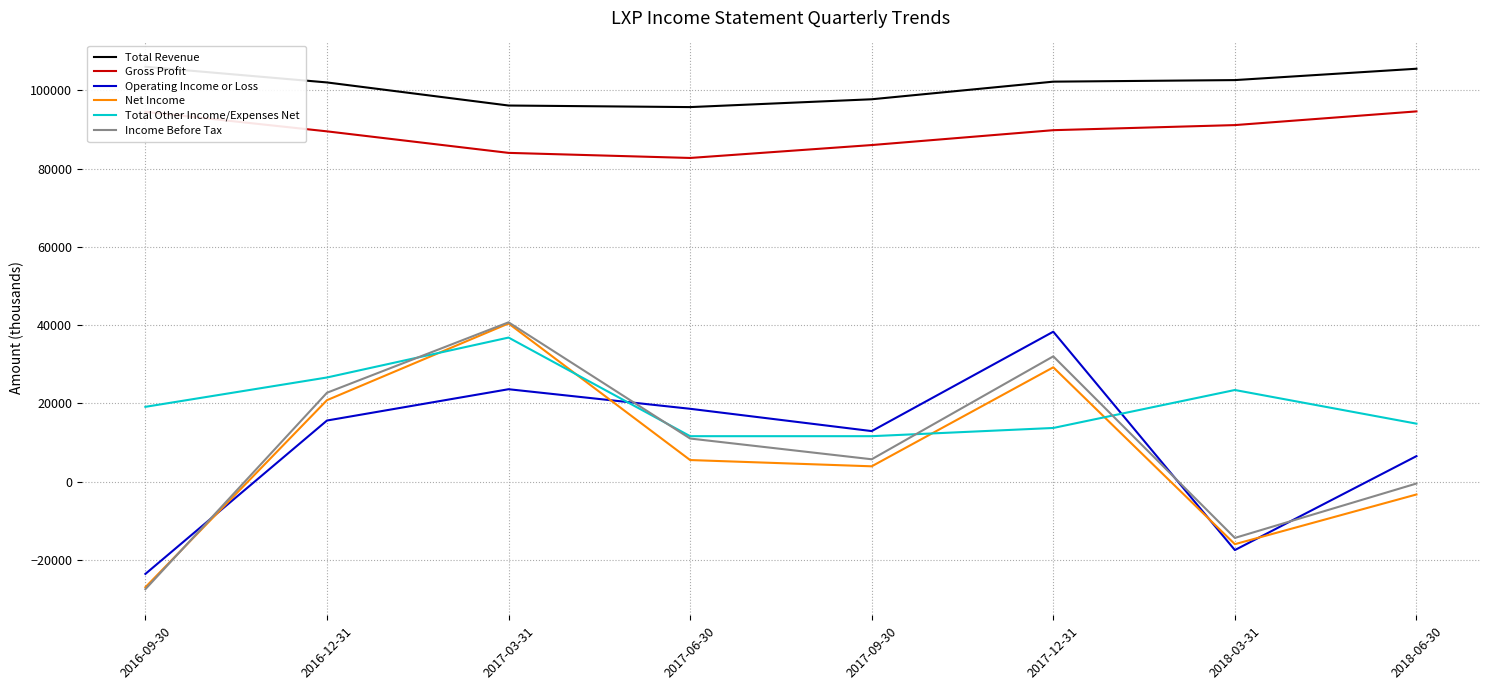

The Net Income series shows 30440 at 2016-12-31. True or false?

False